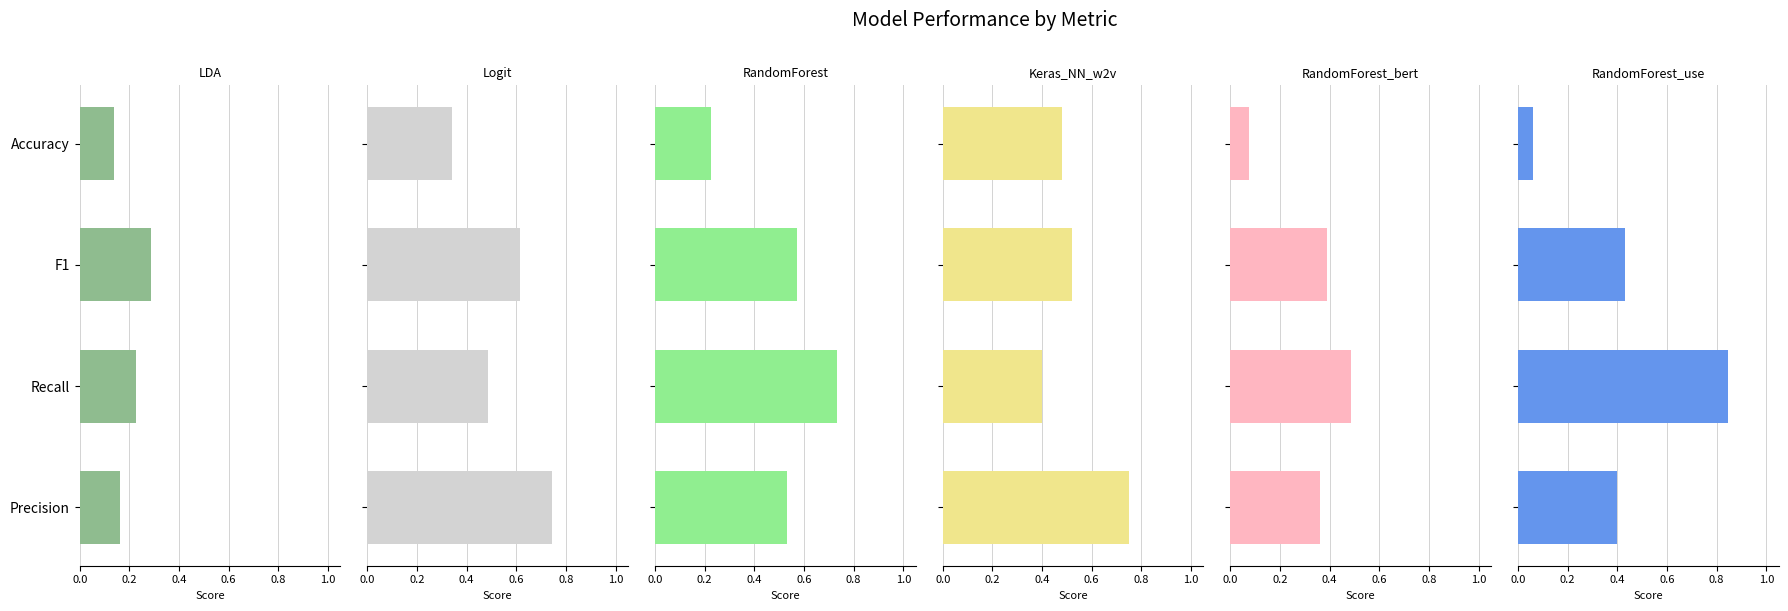

What is the difference between the highest and lowest values at Accuracy?

0.4